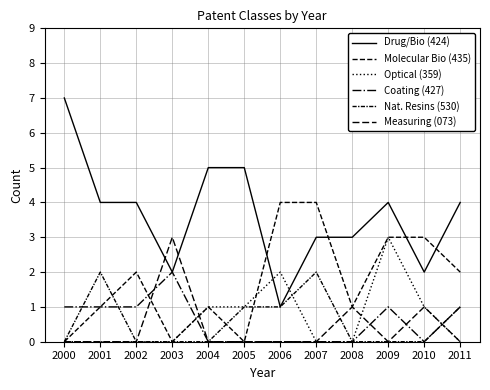

Reading left to right, list all the values displayed in this chart.

Drug/Bio (424): 7	4	4	2	5	5	1	3	3	4	2	4
Molecular Bio (435): 0	1	2	0	1	0	4	4	1	3	3	2
Optical (359): 0	0	0	0	1	1	2	0	0	3	1	0
Coating (427): 1	1	1	2	0	0	0	0	0	1	0	1
Nat. Resins (530): 0	2	0	0	0	1	1	2	0	0	0	1
Measuring (073): 0	0	0	3	0	0	0	0	1	0	1	0